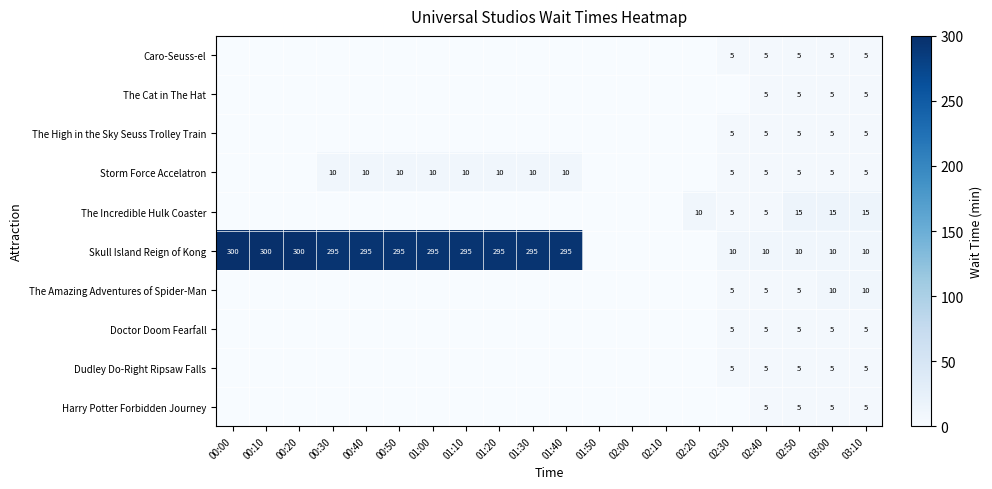

Between 02:10 and 01:50, which is larger?

02:10